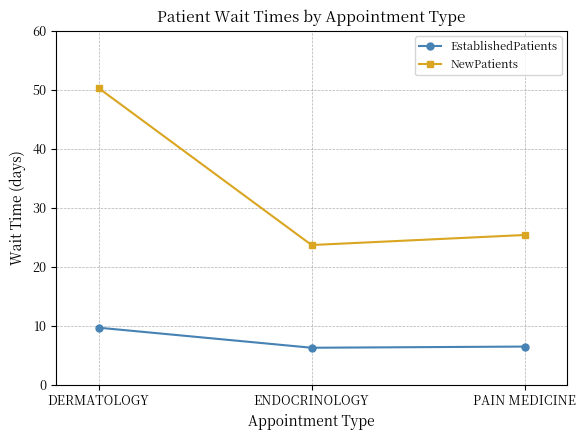

What is the minimum value shown in the chart?

6.3